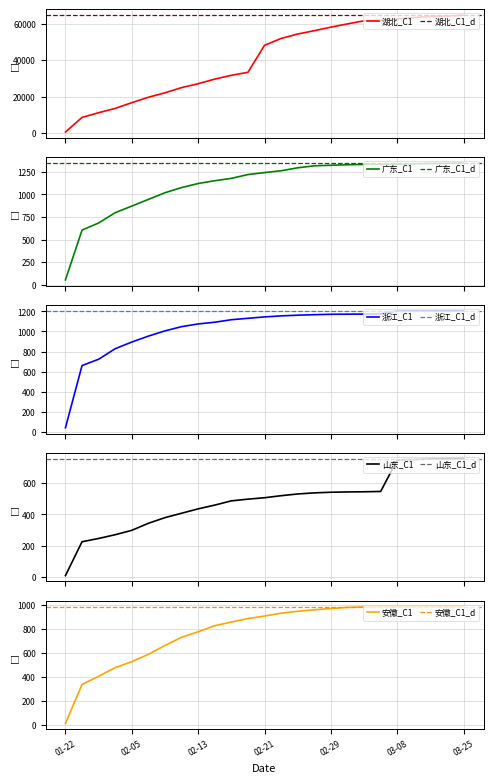

What is the sum of all 湖北_C1 values?

1011050